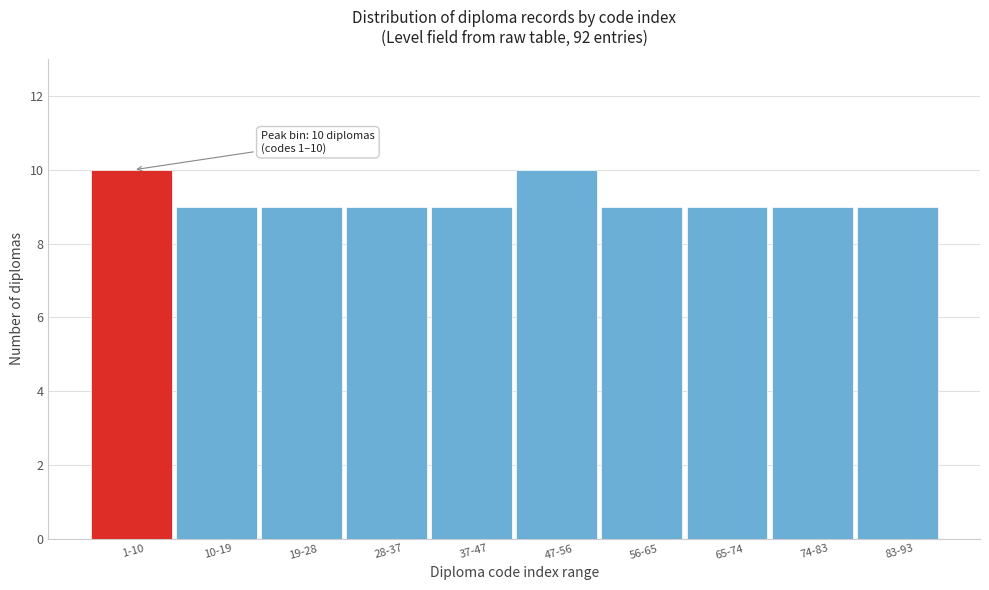

Reading left to right, what are all the values shown in this chart?

1-10=10	10-19=9	19-28=9	28-37=9	37-47=9	47-56=10	56-65=9	65-74=9	74-83=9	83-93=9